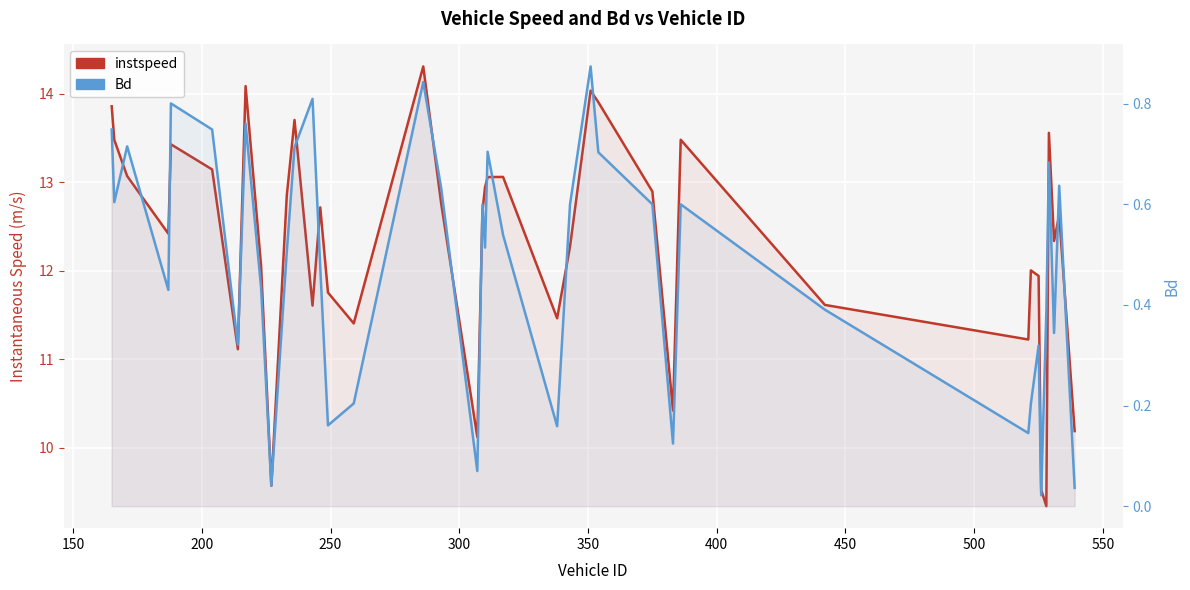

Reading left to right, list all the values displayed in this chart.

instspeed: 13.9	13.5	13.1	12.4	13.4	13.1	11.1	14.1	12.1	9.6	12.8	13.7	11.6	12.7	11.8	11.4	14.3	12.8	10.1	12.7	12.9	13.1	13.1	11.5	12.3	14.0	13.9	12.9	10.4	13.5	11.6	11.2	12.0	11.9	9.5	9.3	13.6	12.3	12.6	10.2
Bd: 0.7	0.6	0.7	0.4	0.8	0.7	0.3	0.8	0.4	0.0	0.5	0.7	0.8	0.5	0.2	0.2	0.8	0.6	0.1	0.6	0.5	0.7	0.5	0.2	0.6	0.9	0.7	0.6	0.1	0.6	0.4	0.1	0.2	0.3	0.0	0.4	0.7	0.3	0.6	0.0